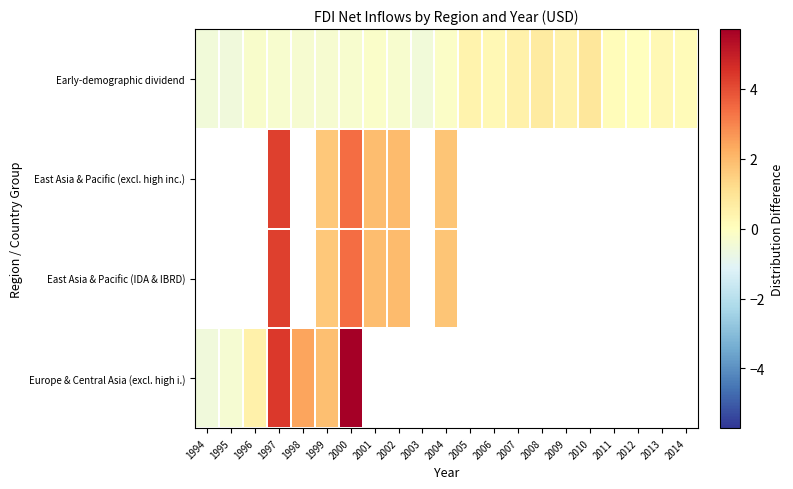

What is the difference between the Early-demographic dividend values at 2003 and 2011?

0.6